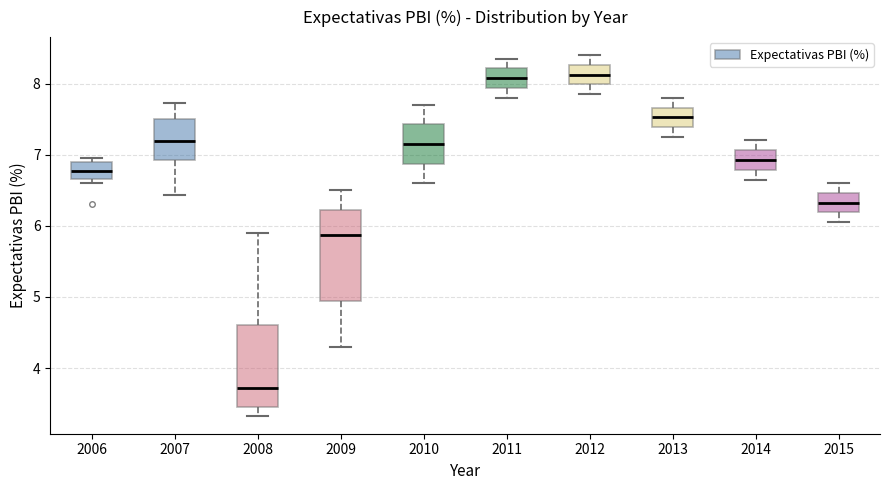

Reading left to right, read every box against the y-axis: the position of its median line, the range the box covers, and the ends of its whiskers. The values are not printed on the chart, so give them approximately, as read against the axis.

2006: median 6.8, box 6.7 to 6.9, whiskers 6.6 to 7.0
2007: median 7.2, box 6.9 to 7.5, whiskers 6.4 to 7.7
2008: median 3.7, box 3.5 to 4.6, whiskers 3.3 to 5.9
2009: median 5.9, box 4.9 to 6.2, whiskers 4.3 to 6.5
2010: median 7.2, box 6.9 to 7.4, whiskers 6.6 to 7.7
2011: median 8.1, box 7.9 to 8.2, whiskers 7.8 to 8.4
2012: median 8.1, box 8.0 to 8.3, whiskers 7.9 to 8.4
2013: median 7.5, box 7.4 to 7.7, whiskers 7.3 to 7.8
2014: median 6.9, box 6.8 to 7.1, whiskers 6.7 to 7.2
2015: median 6.3, box 6.2 to 6.5, whiskers 6.1 to 6.6